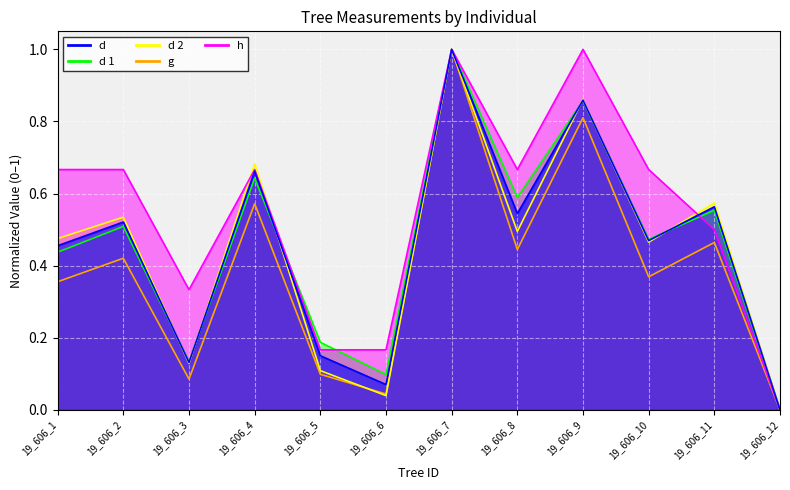

Which label corresponds to the smallest value in the chart?

19_606_12